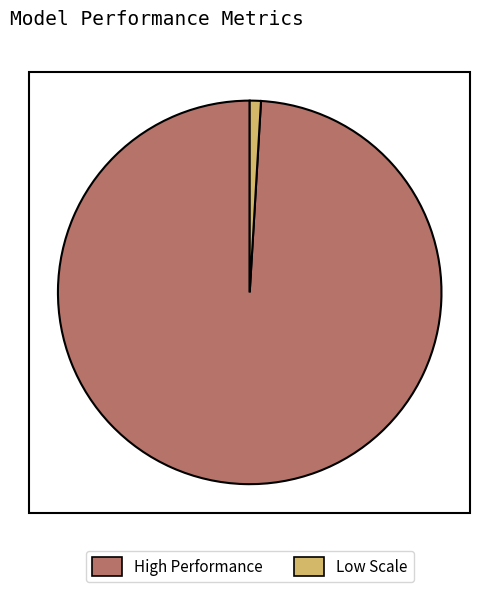

Which category has the smallest portion of the pie?

Low Scale